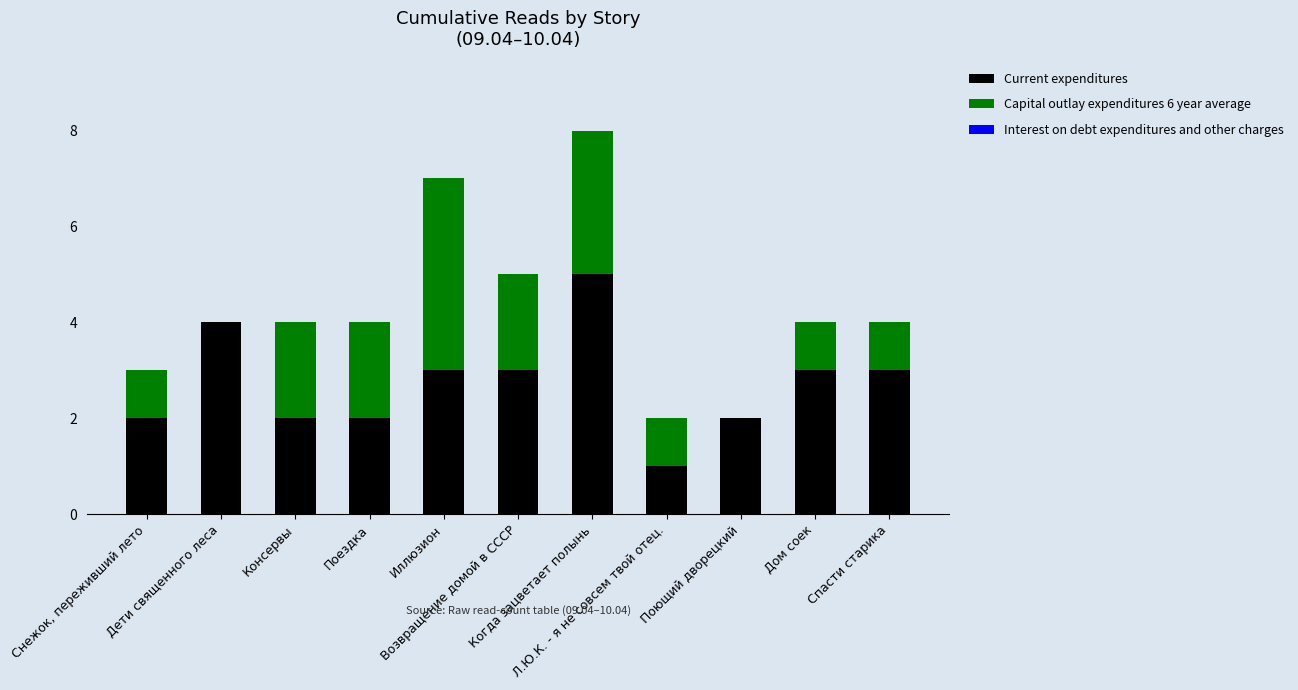

What is the highest value of the Current expenditures series?

5